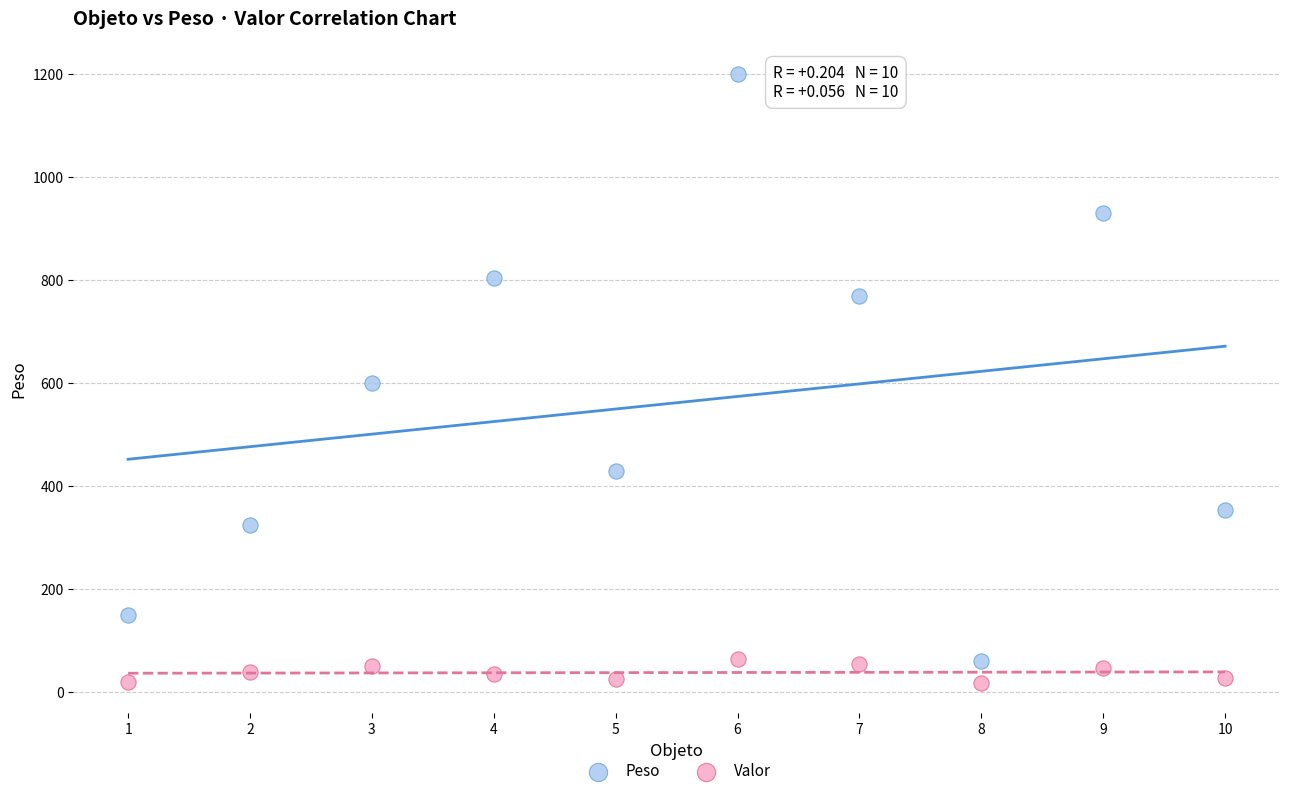

What is the X range (max minus min) for the scatter plot?

9